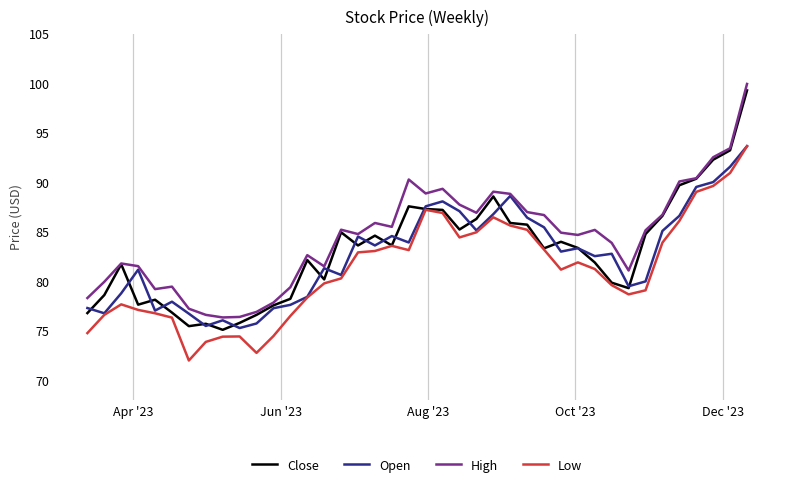

What is the greatest value displayed?

99.9